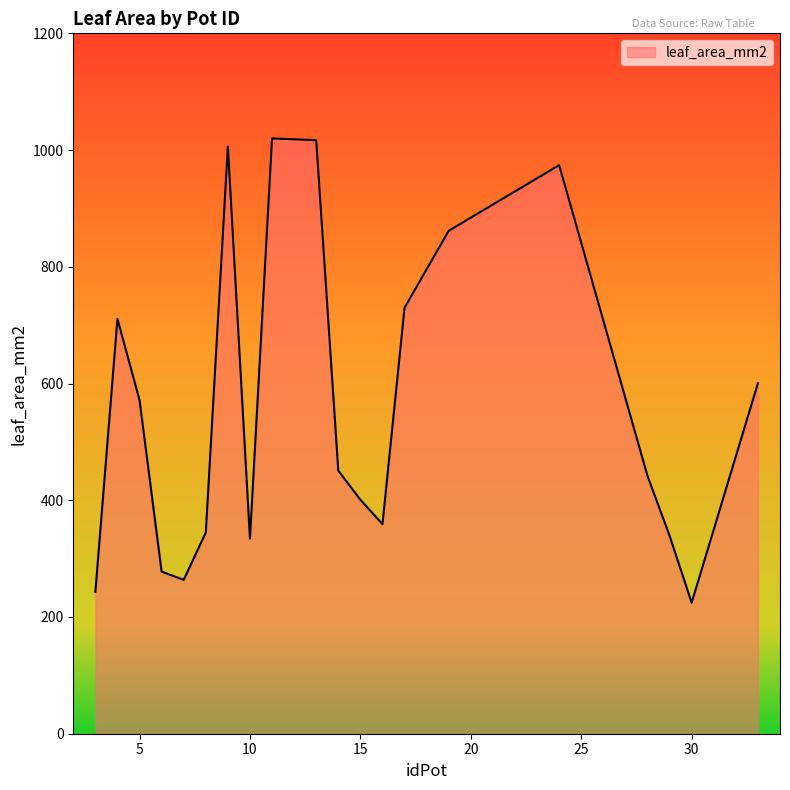

What is the maximum value shown in the chart?

1019.9